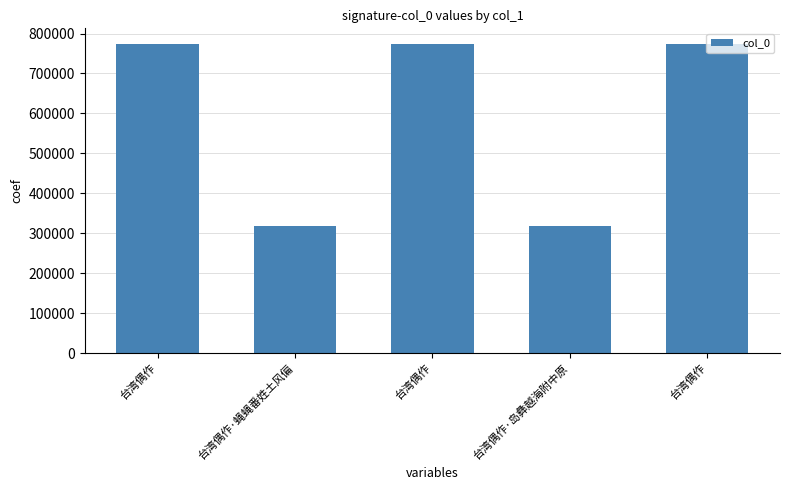

Rank the categories by value from lowest to highest.

台湾偶作·岛彝越海附中原, 台湾偶作·蝇蝇番姓土风偏, 台湾偶作, 台湾偶作, 台湾偶作